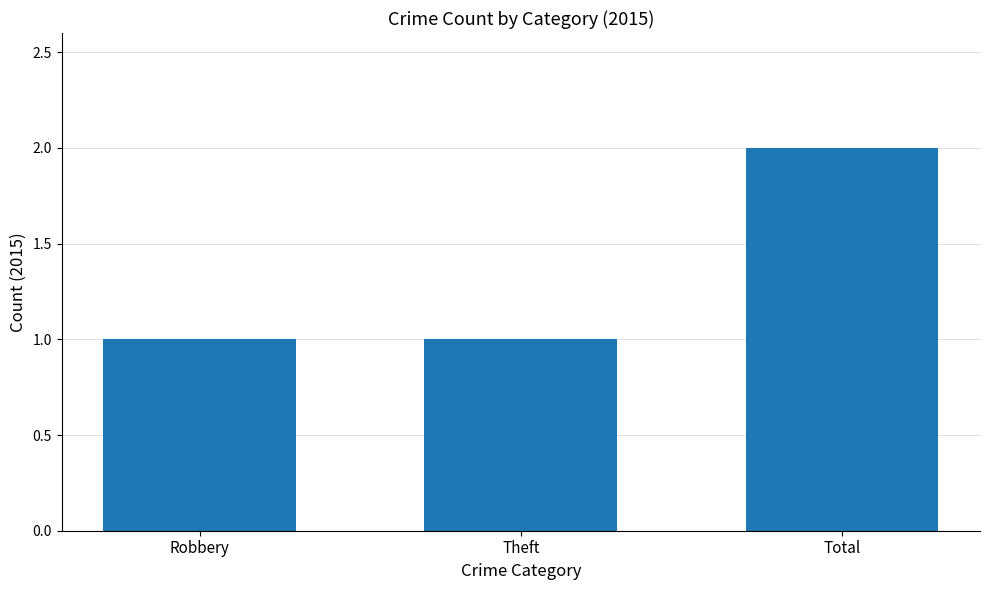

The chart shows a value of 1 at Robbery. True or false?

True